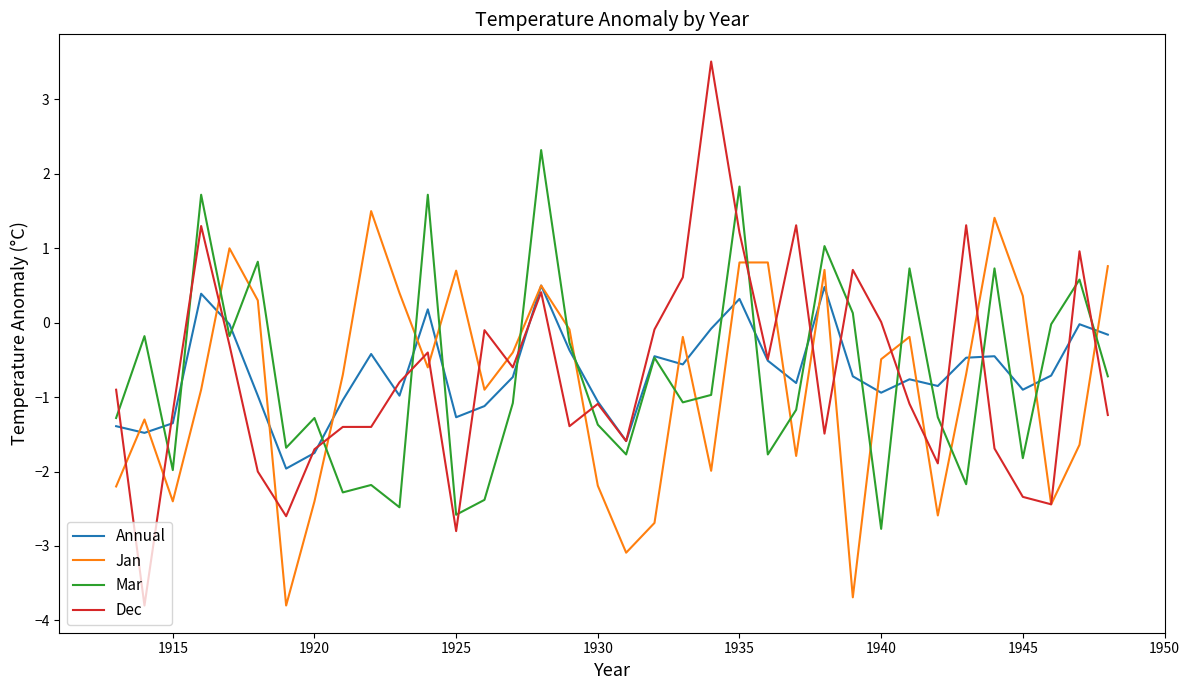

What is the minimum value shown in the chart?

-3.8